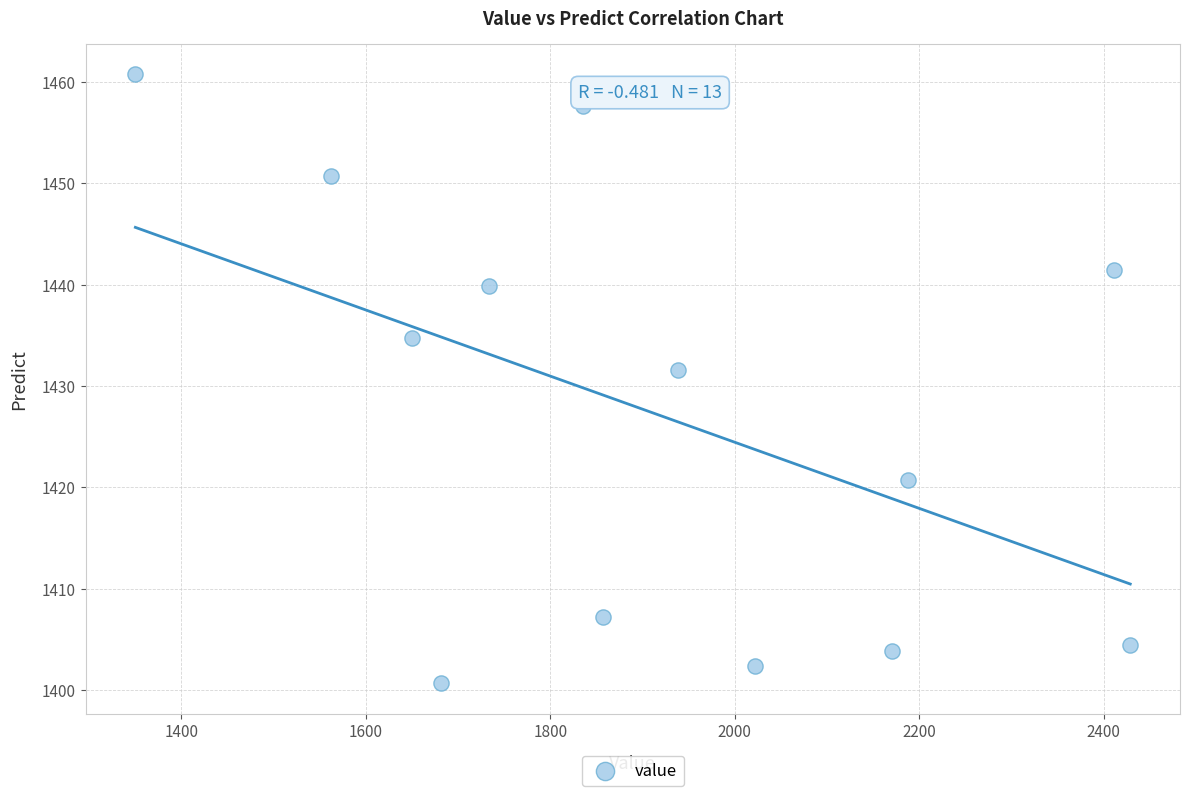

What is the range of X values (max minus min)?

1079.0